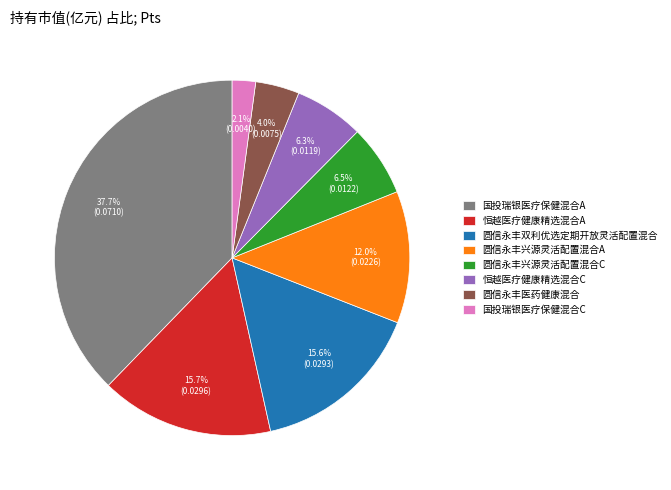

The 国投瑞银医疗保健混合A slice represents 30% of the pie. True or false?

False